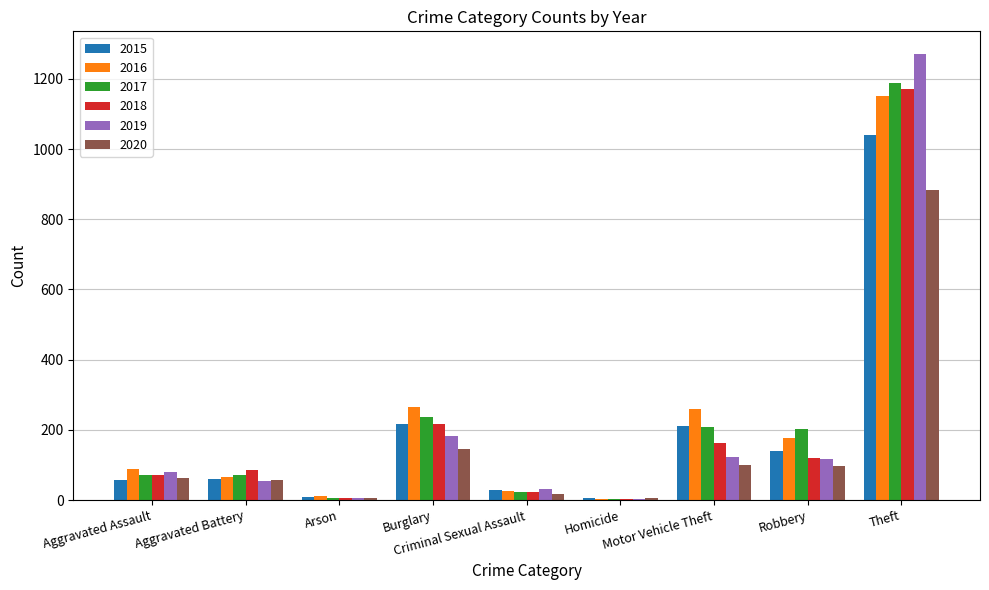

What is the sum of all 2018 values?

1865